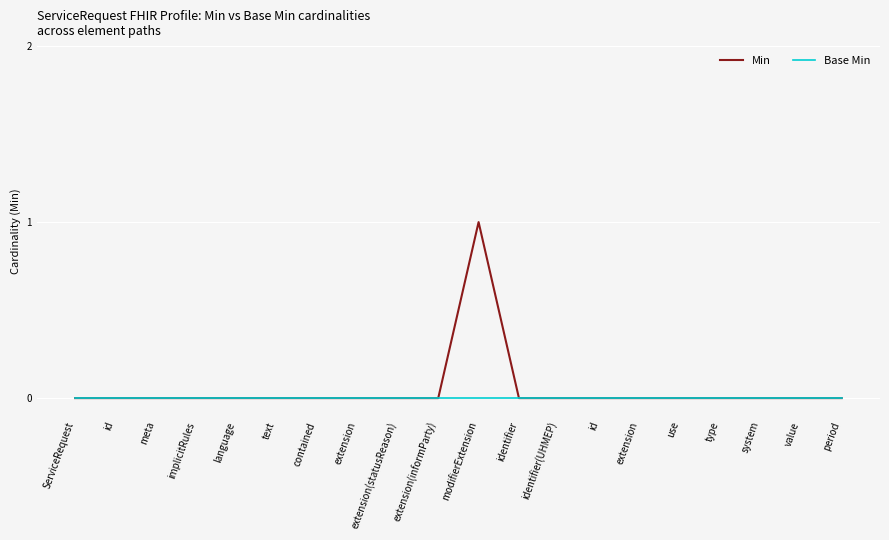

Is it true that Min equals 0 at text?

True